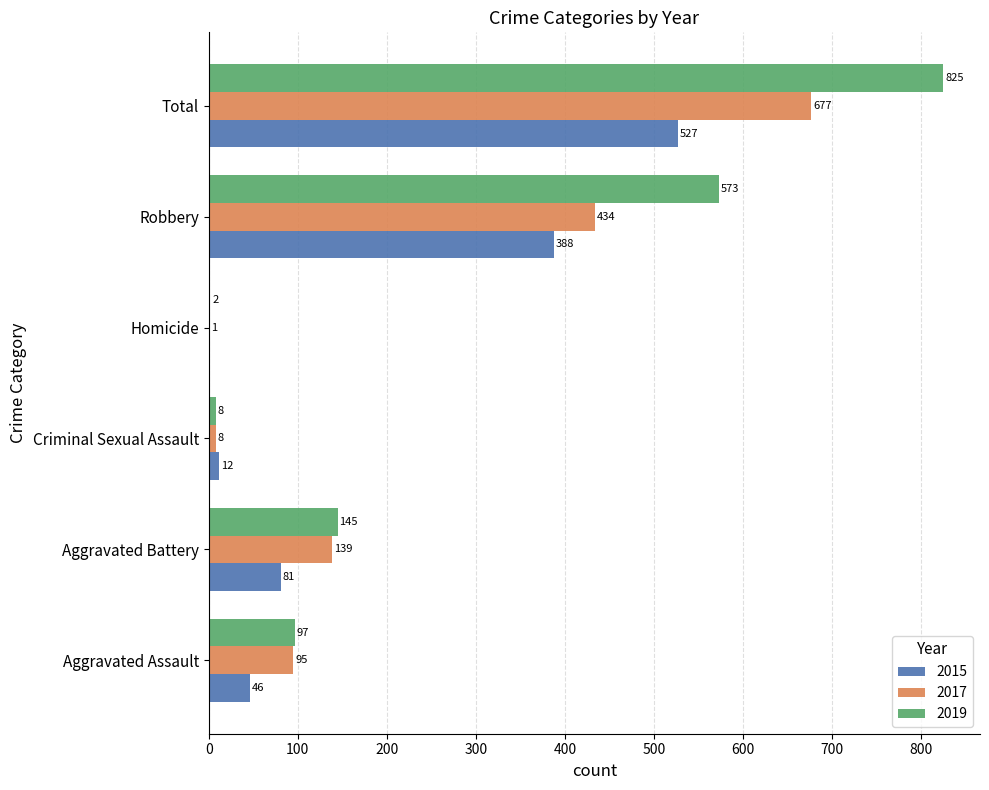

At which label is 2015 closest to 263?

Robbery